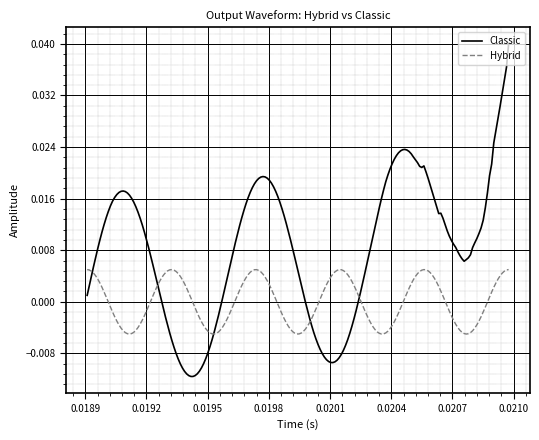

What are all the series names shown in the legend?

Classic, Hybrid